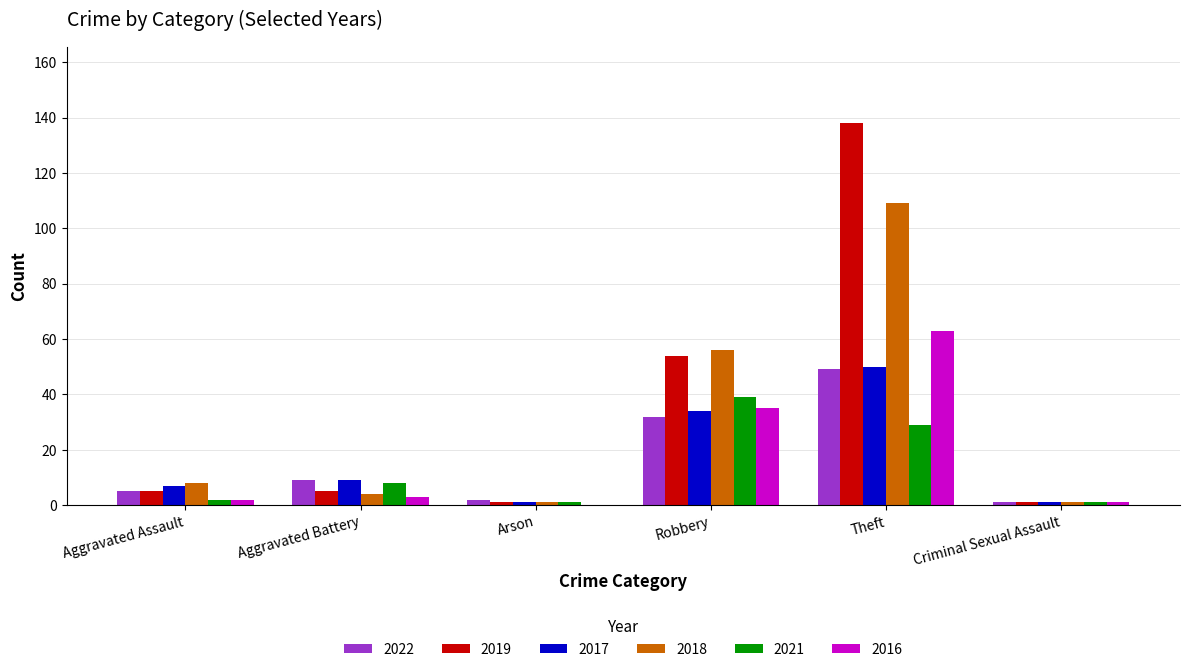

What is the maximum value for 2022?

49